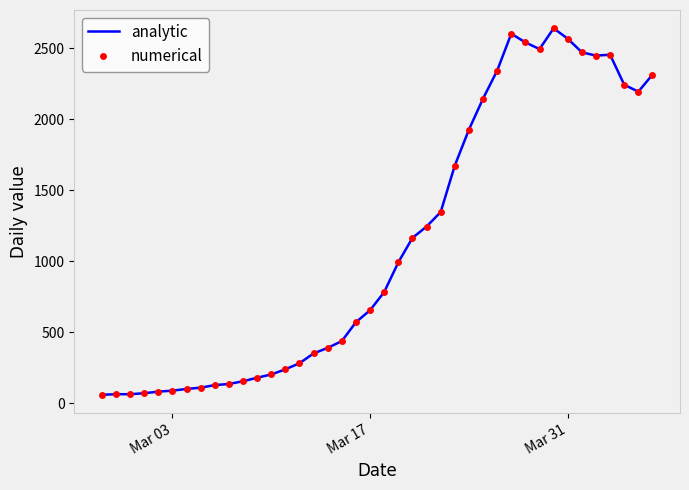

How many lines are shown in the chart?

2